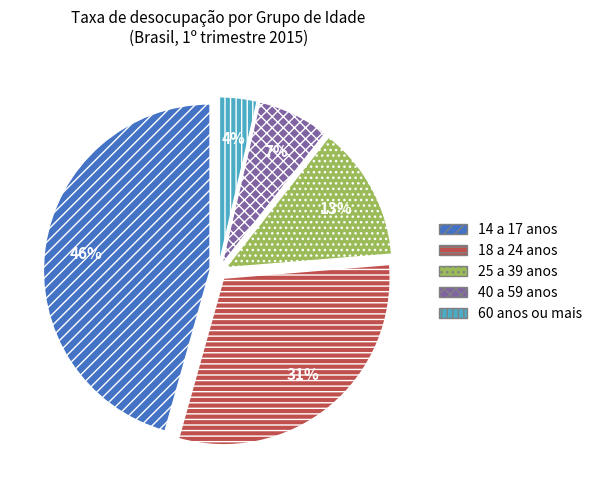

Which slice is the smallest?

60 anos ou mais